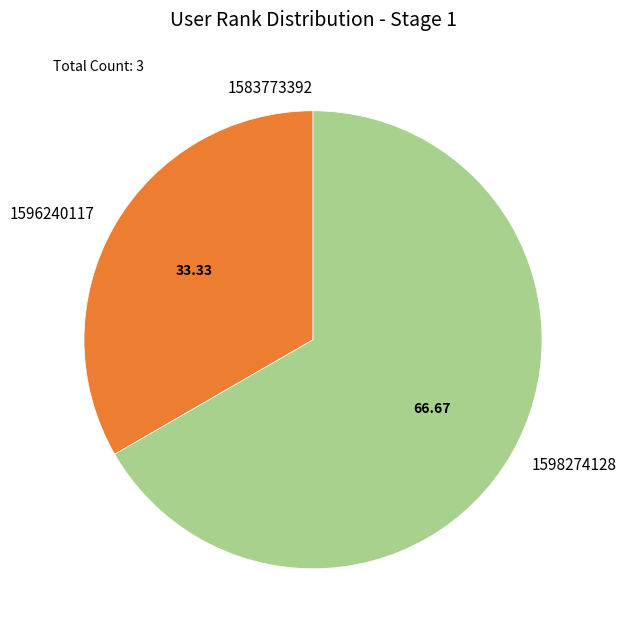

Which slice represents more than half of the pie?

1598274128